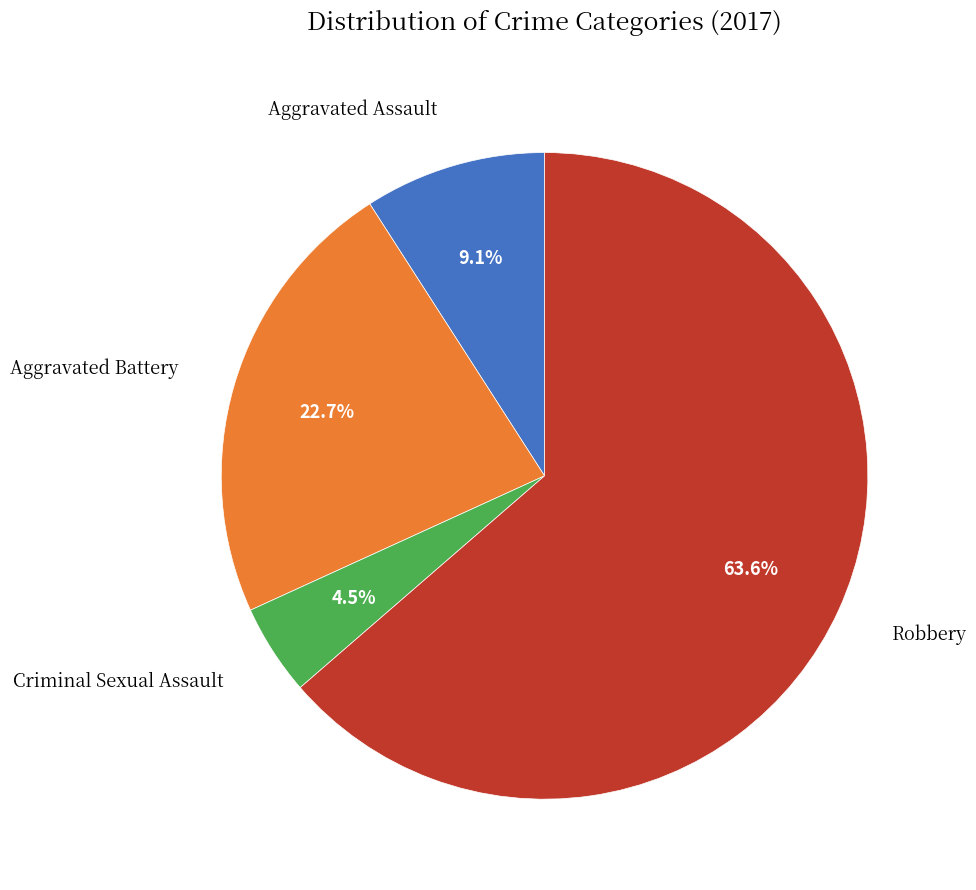

Do Robbery and Aggravated Assault together represent more than half of the pie?

Yes